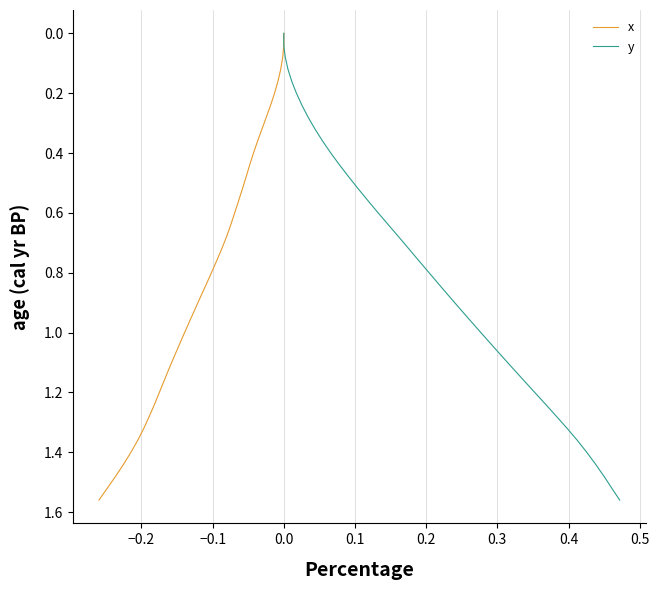

How many data points in x are above 0?

39